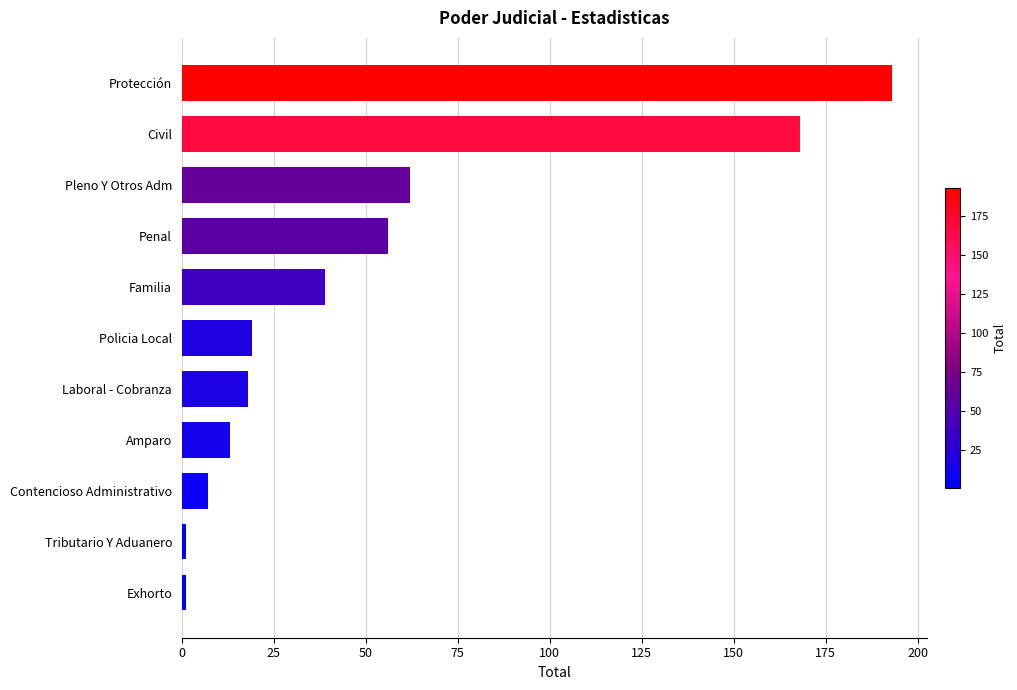

Between Tributario Y Aduanero and Laboral - Cobranza, which is larger?

Laboral - Cobranza